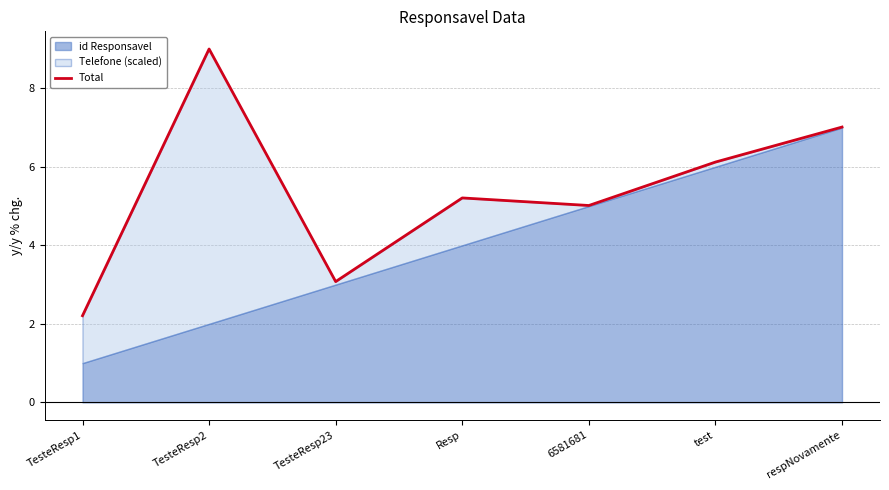

Reading right to left, transcribe all the data shown in this chart.

respNovamente=7.0	test=6.1	6581681=5.0	Resp=5.2	TesteResp23=3.1	TesteResp2=9.0	TesteResp1=2.2